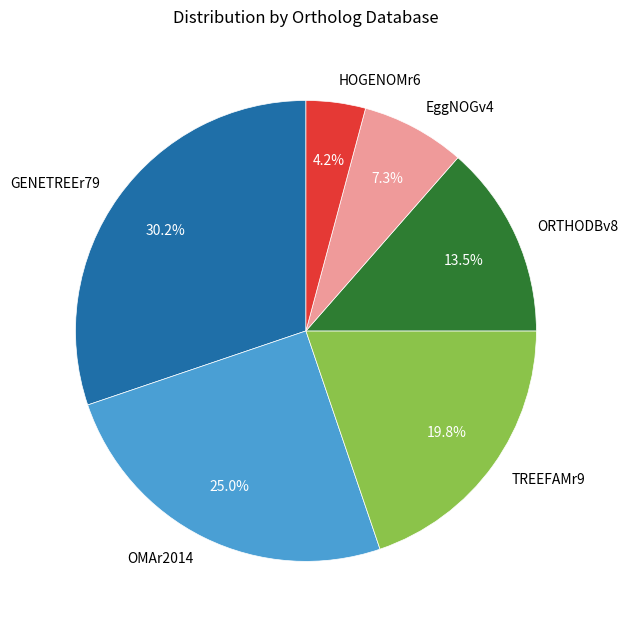

How many slices are in this pie chart?

6